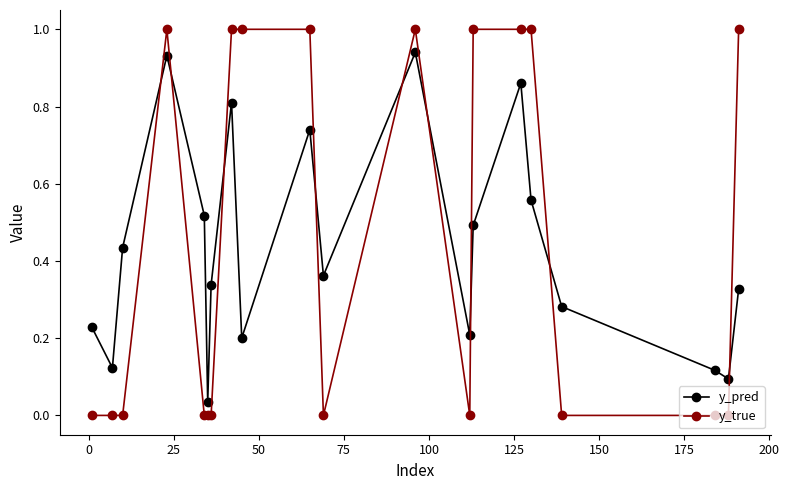

What is the value of the y_true point at the 15th from the left?

1.0